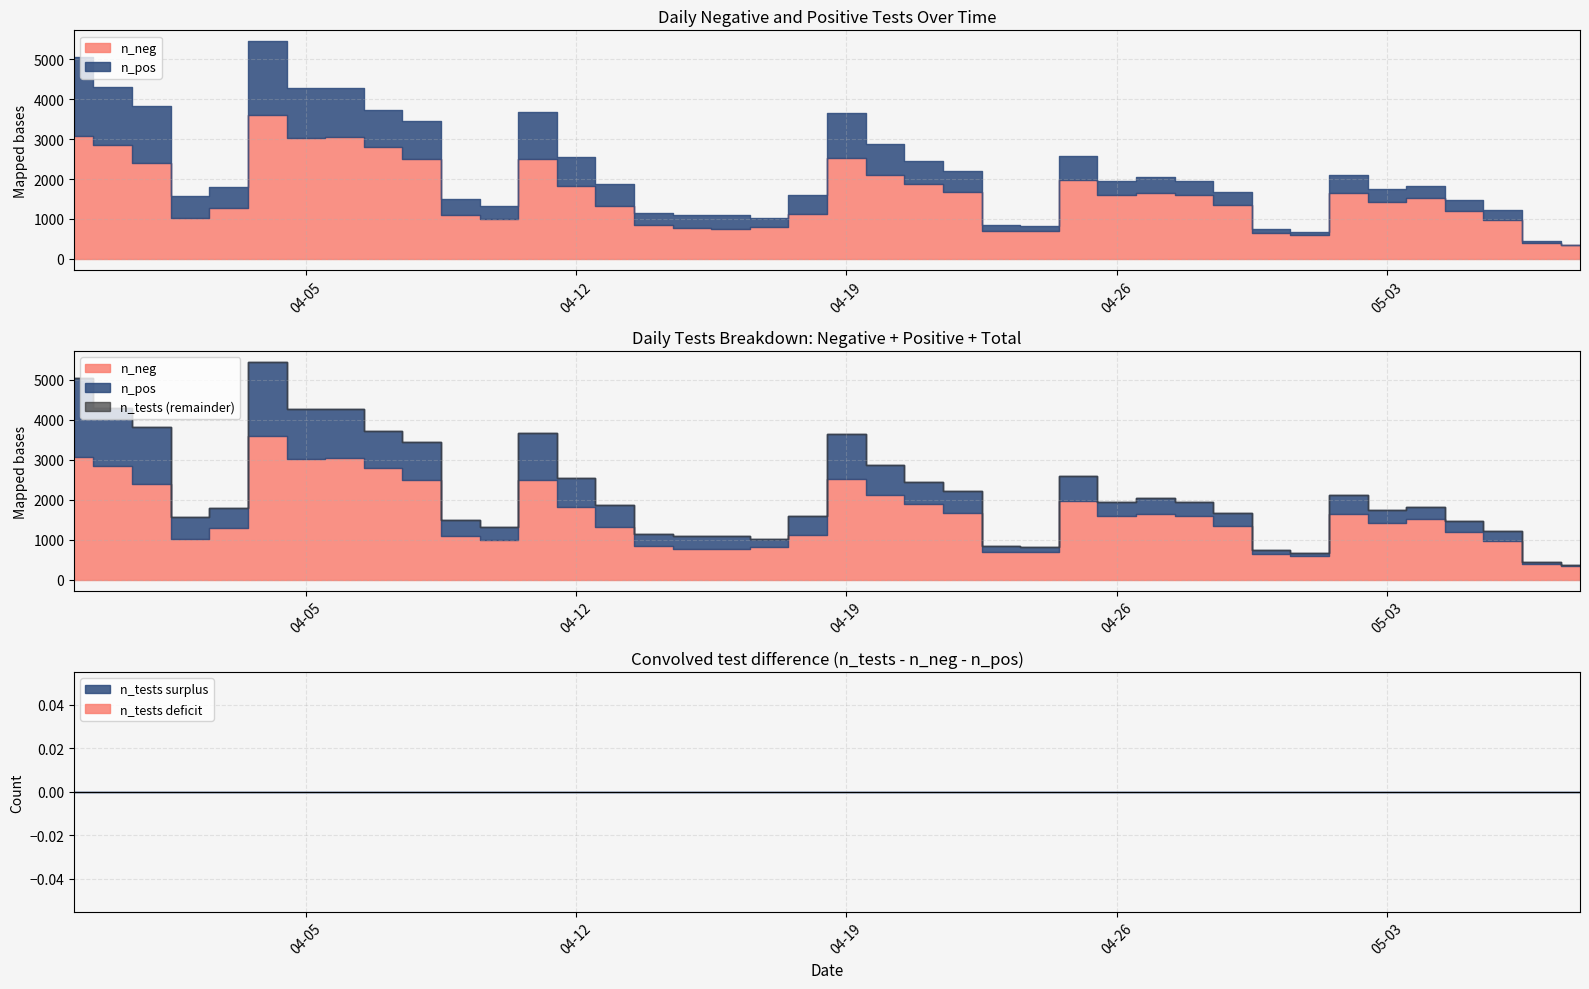

Is the value of n_tests at 2022-04-22 greater than the value of n_pos at 2022-04-12?

Yes